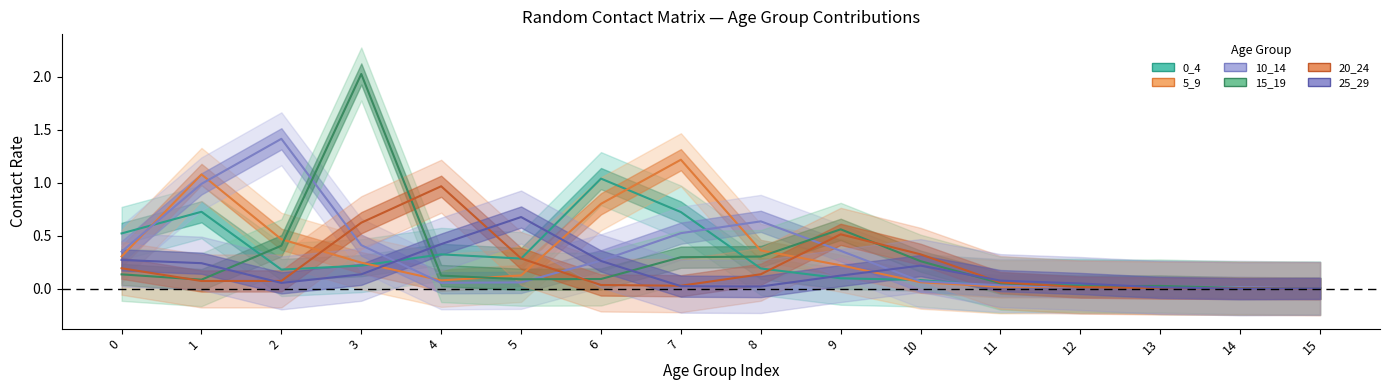

What is the total value across all series at 6?

2.5